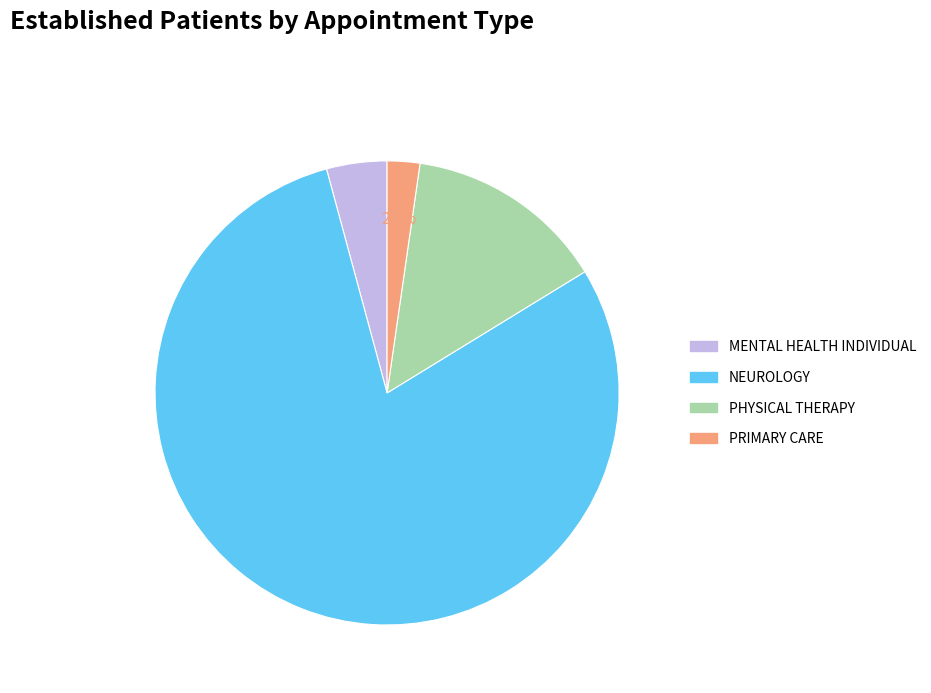

Which category accounts for the majority?

NEUROLOGY